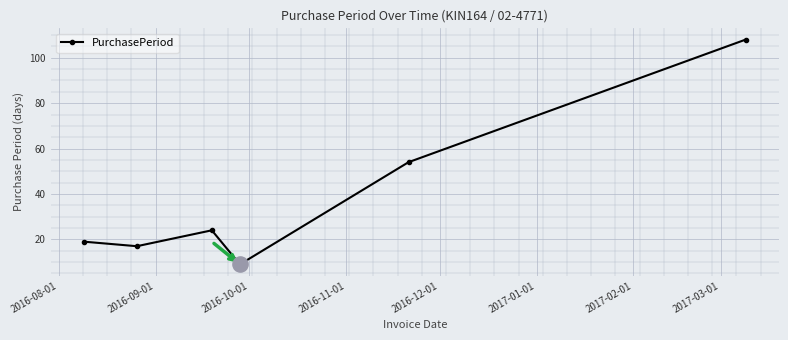

How many interior local peaks (higher than both neighbors) does the data have?

1